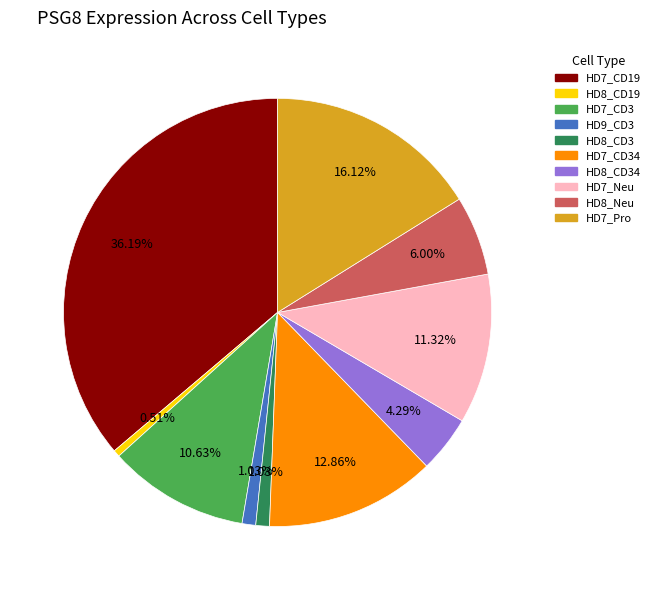

How many slices are in this pie chart?

10